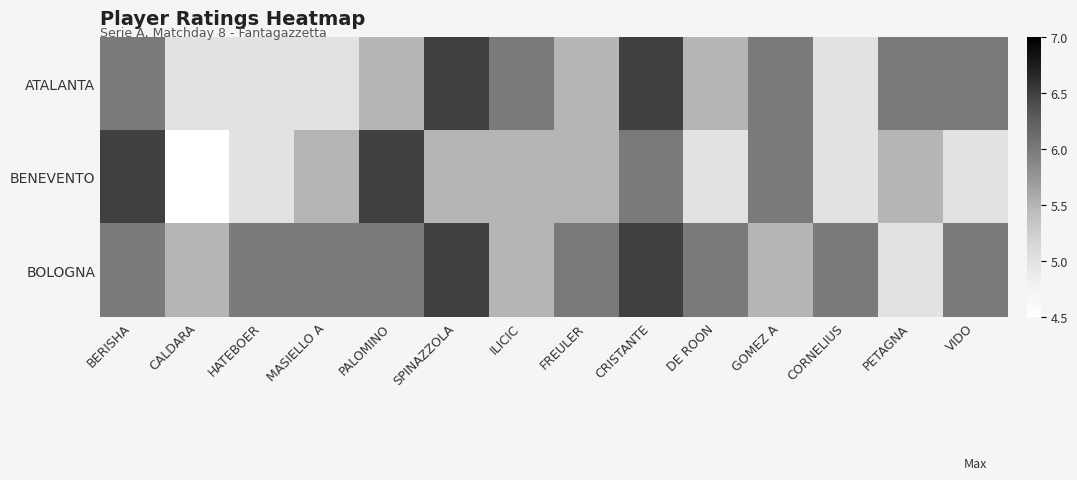

Which series has the widest spread of values?

BENEVENTO